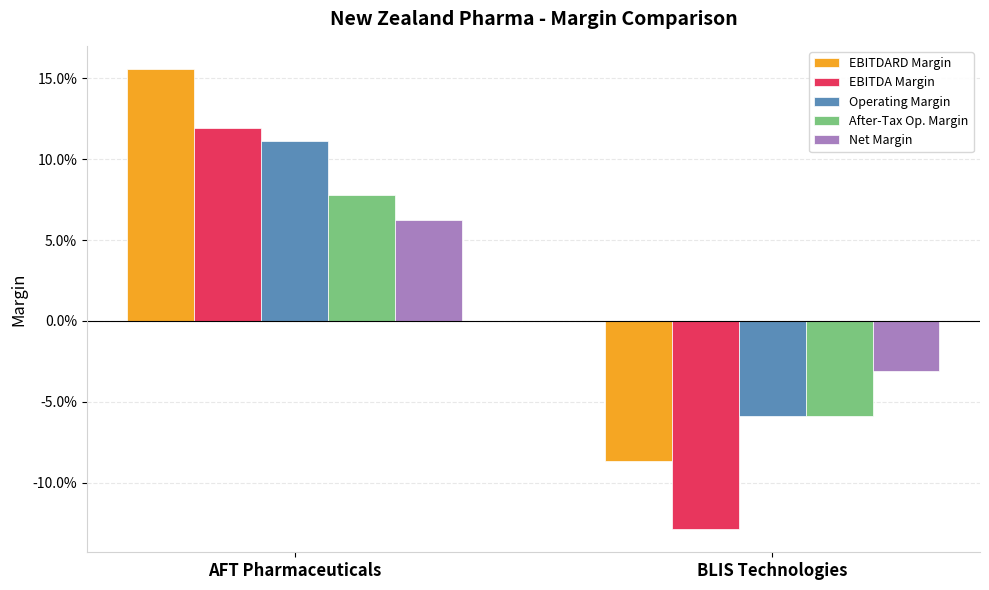

What position from the right is BLIS Technologies?

1